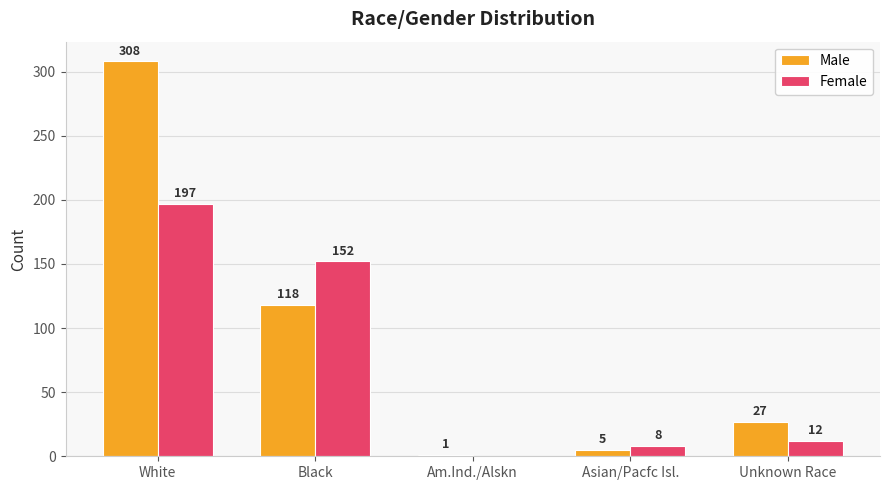

Read the Male value at Unknown Race.

27